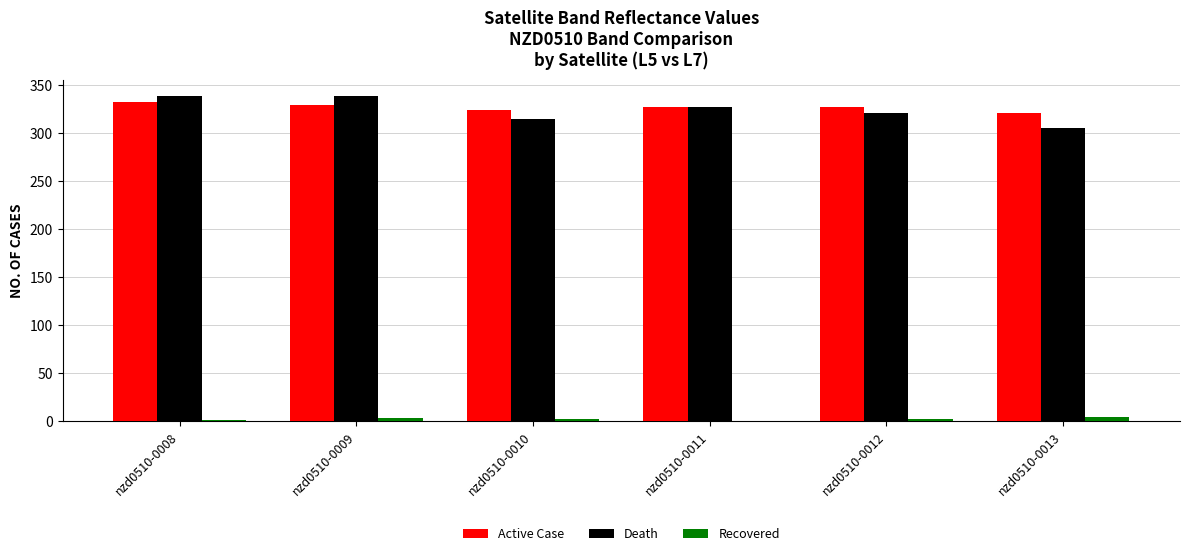

What is the sum of all Active Case values?

1962.4